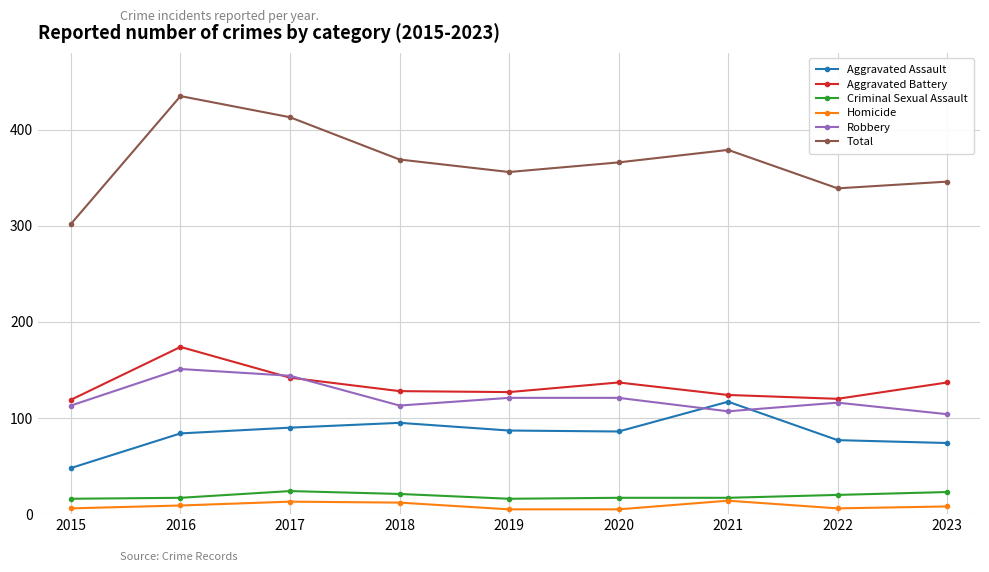

Is the value of Aggravated Assault at 2015 greater than the value of Aggravated Battery at 2021?

No